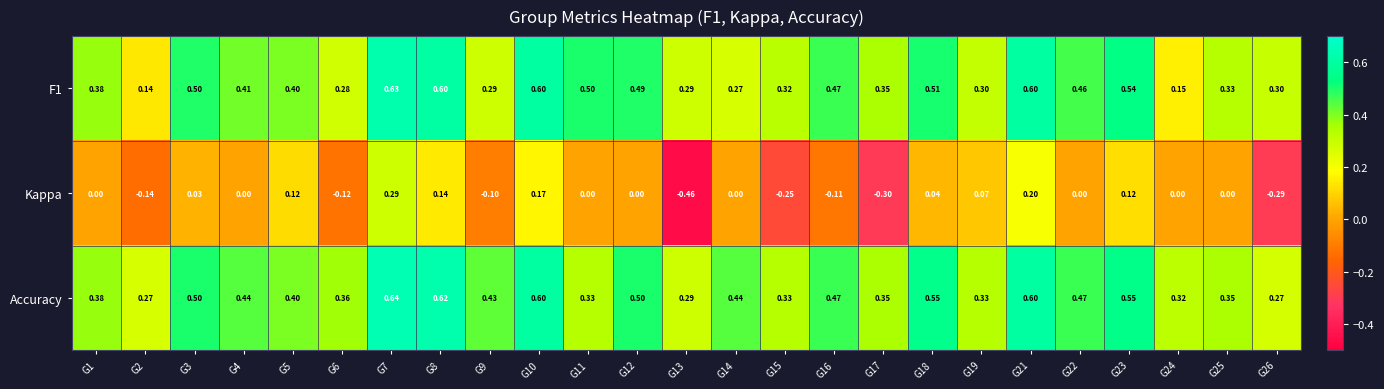

Between G18 and G26, which series saw the biggest shift?

Kappa